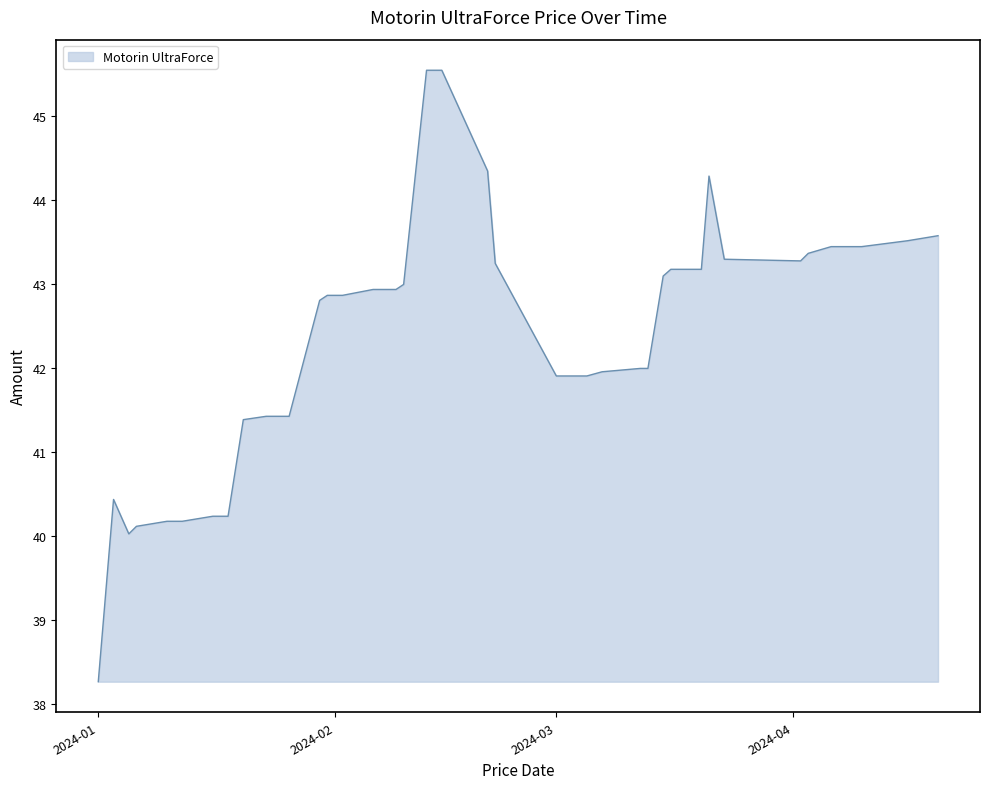

What is the minimum value shown in the chart?

38.3